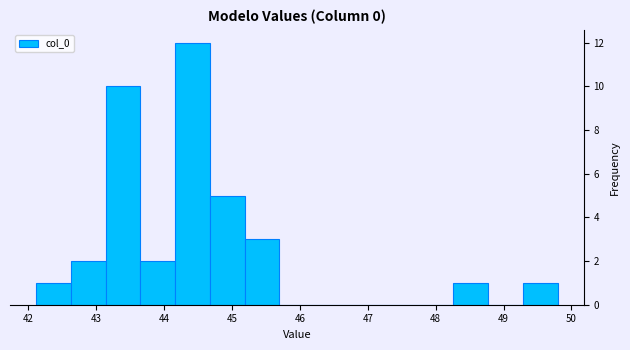

Reading left to right, transcribe this chart: for each bar, give the range it covers on the x-axis and its height. Neither the bar edges nor the heights are printed on the chart, so give them approximately, as read against the axes.

42.1 to 42.6: 1
42.6 to 43.1: 2
43.1 to 43.7: 10
43.7 to 44.2: 2
44.2 to 44.7: 12
44.7 to 45.2: 5
45.2 to 45.7: 3
45.7 to 46.2: 0
46.2 to 46.7: 0
46.7 to 47.2: 0
47.2 to 47.7: 0
47.7 to 48.3: 0
48.3 to 48.8: 1
48.8 to 49.3: 0
49.3 to 49.8: 1